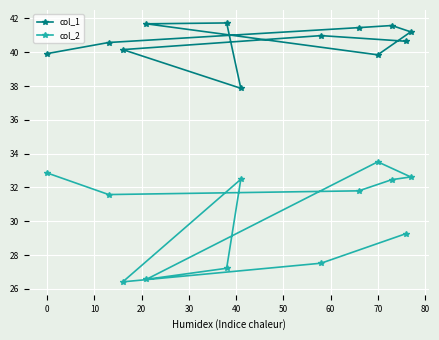

Rank the series by their average value, from highest to lowest.

col_1, col_2